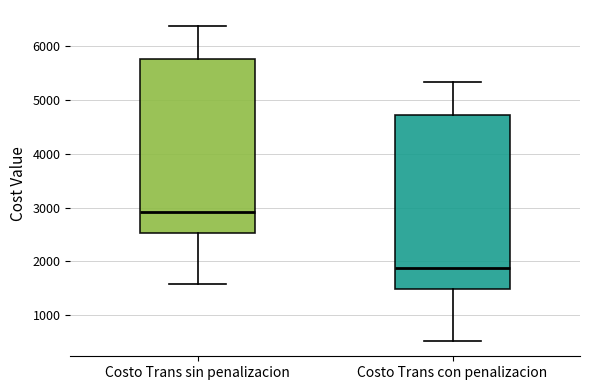

Where does the median line of the box for Costo Trans con penalizacion sit on the y-axis? The values are not printed on the chart, so give them approximately, as read against the axis.

1900